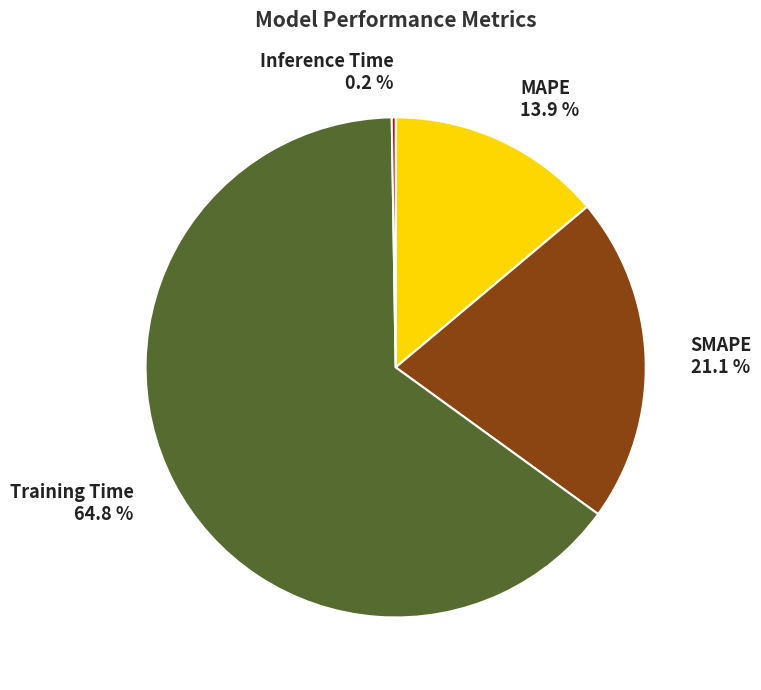

To the nearest percent, what is the average slice percentage?

25%